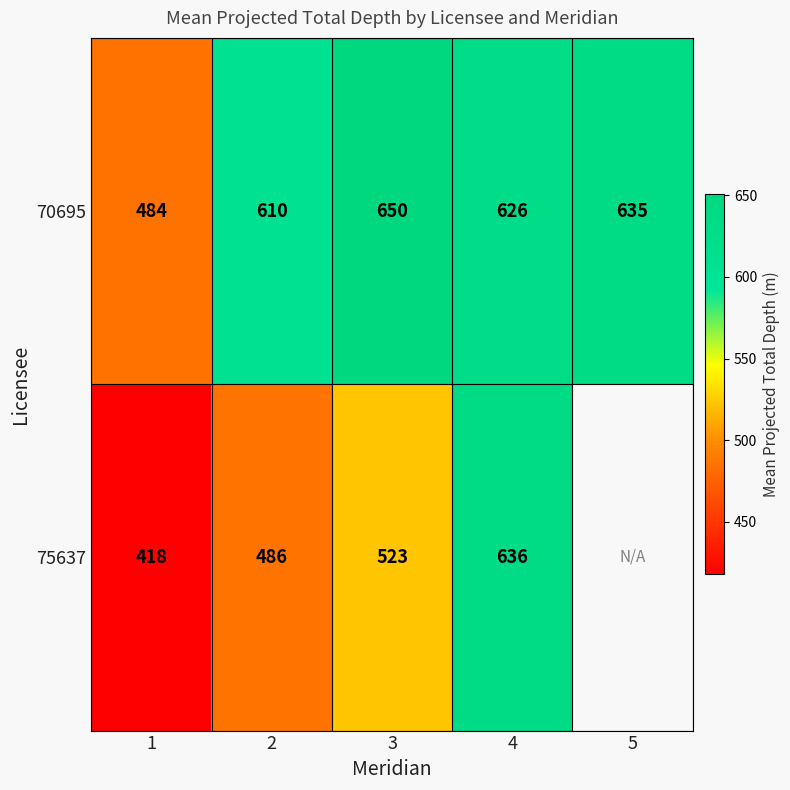

What is the greatest value displayed?

650.5